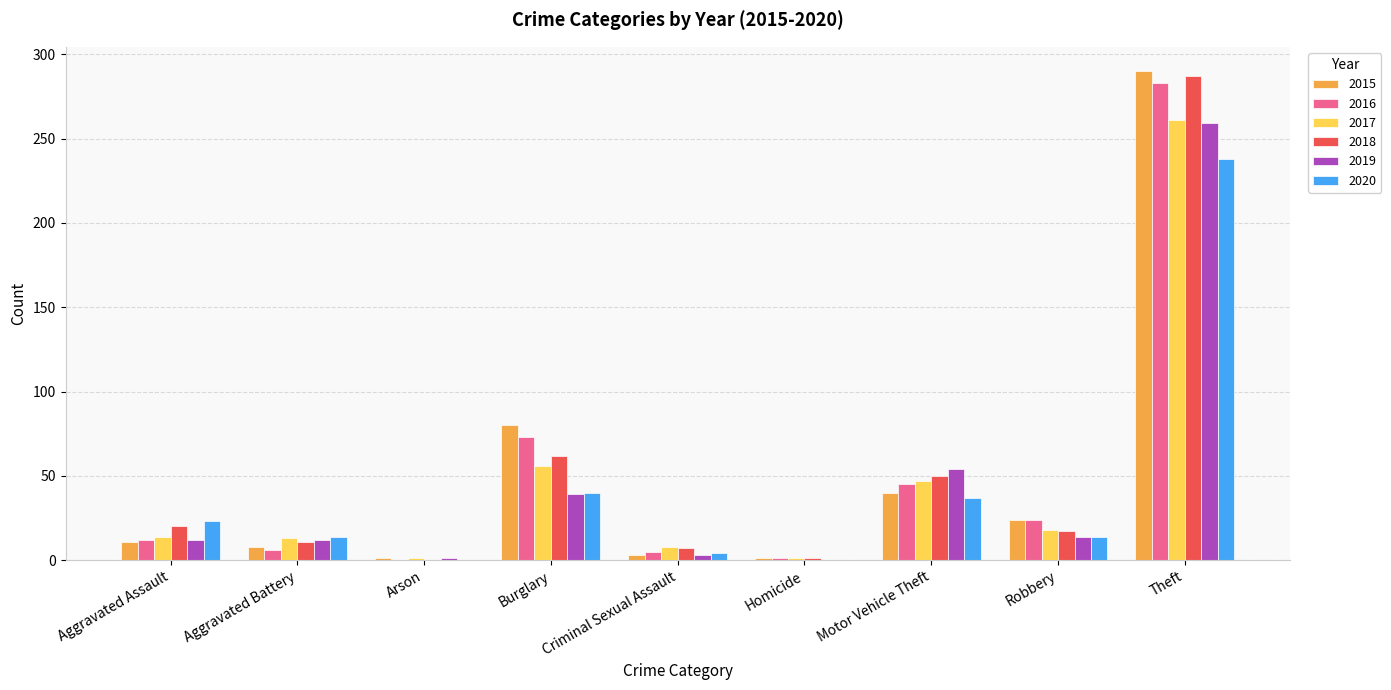

What is the highest value of the 2018 series?

287